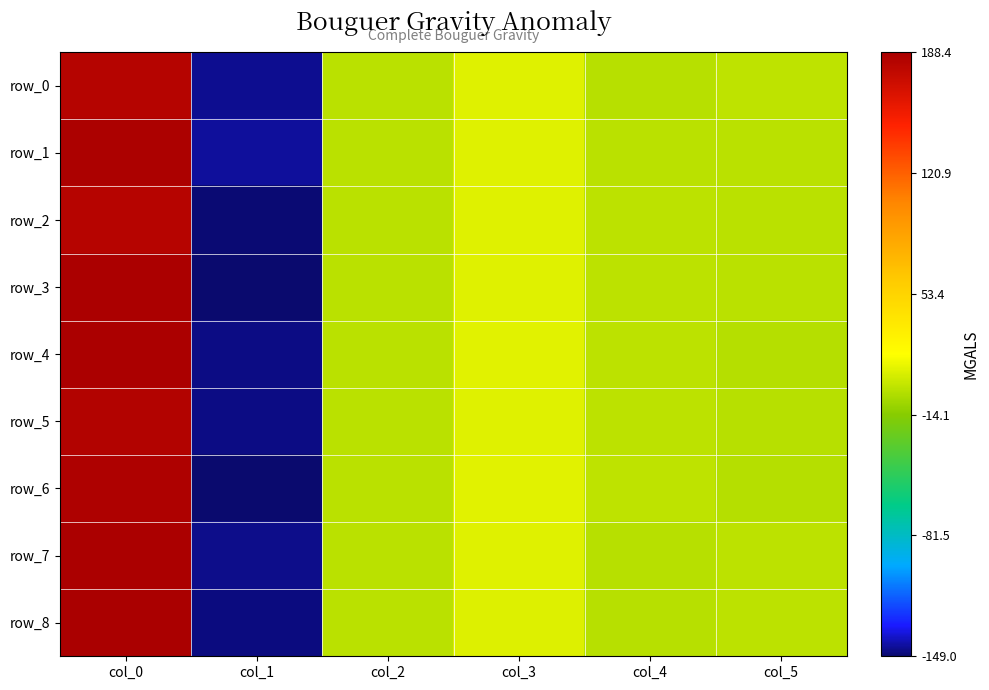

How many values in row_1 are below zero?

2